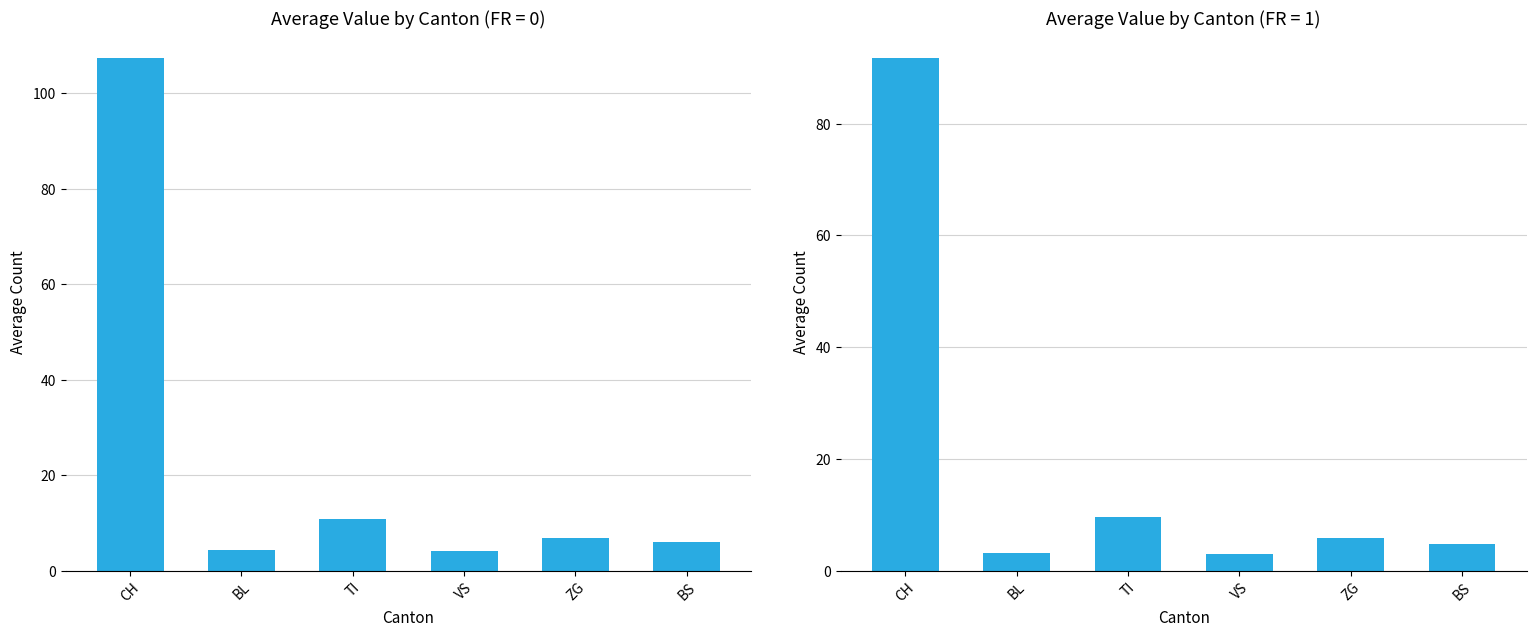

What is the difference between the Mean Value values at CH and ZG?

100.5